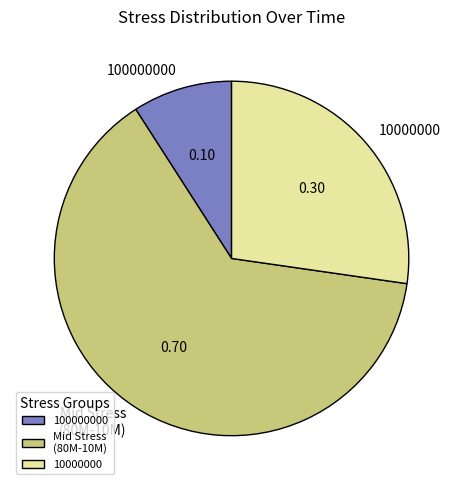

Does Mid Stress (80M-10M) account for over 50% of the chart?

Yes